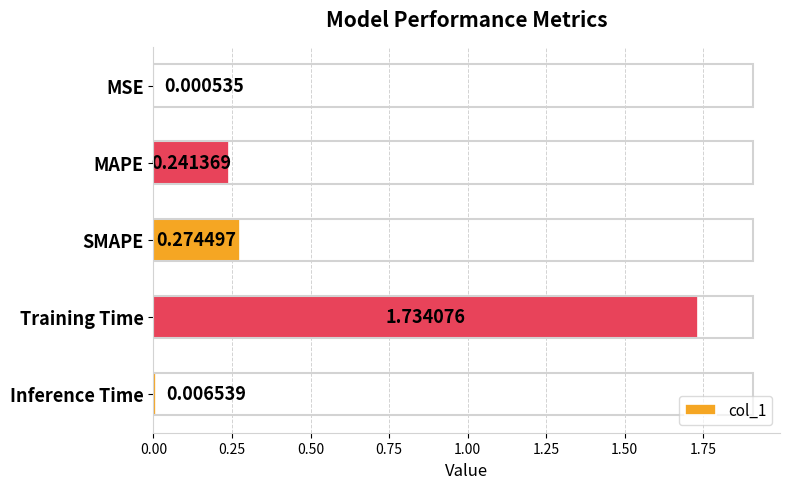

Which has a higher value, MSE or Training Time?

Training Time